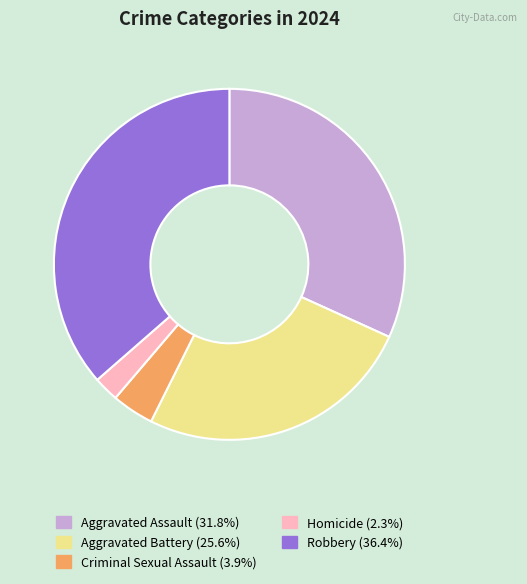

Rank the categories by value from lowest to highest.

Homicide, Criminal Sexual Assault, Aggravated Battery, Aggravated Assault, Robbery